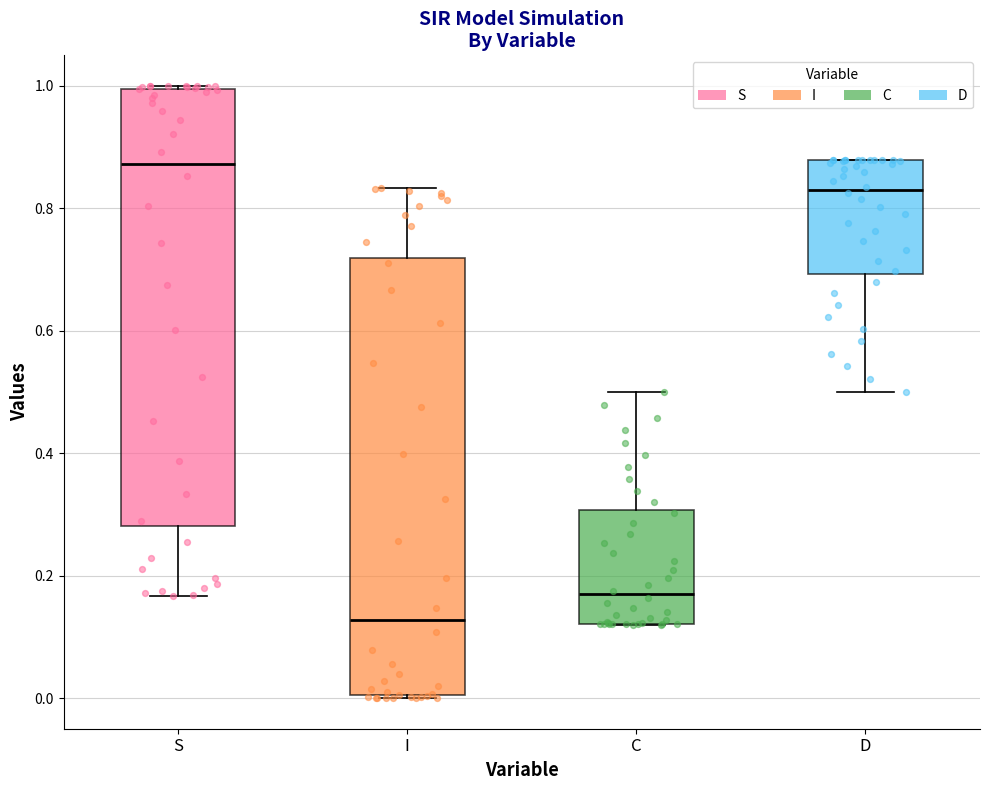

Reading left to right, transcribe this box plot: for each box, give where its median line is, the range the box spans, and where its two whiskers end, as read against the y-axis. The values are not printed on the chart, so give them approximately, as read against the axis.

S: median 0.88, box 0.28 to 1.00, whiskers 0.16 to 1.00
I: median 0.12, box 0.00 to 0.72, whiskers 0.00 to 0.84
C: median 0.16, box 0.12 to 0.30, whiskers 0.12 to 0.50
D: median 0.84, box 0.70 to 0.88, whiskers 0.50 to 0.88